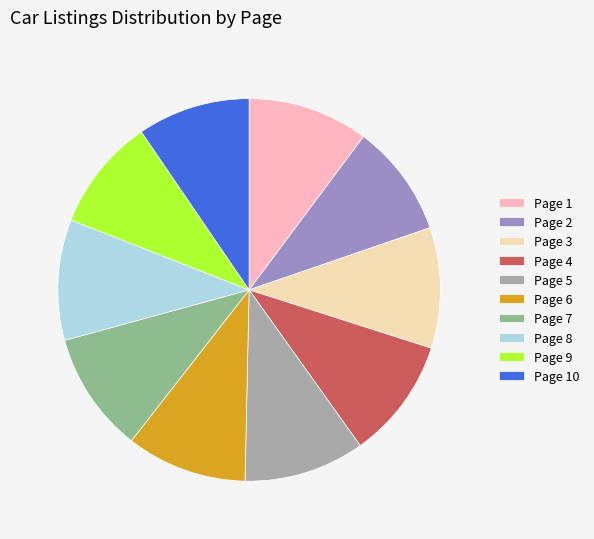

The Page 5 slice represents 10% of the pie. True or false?

True